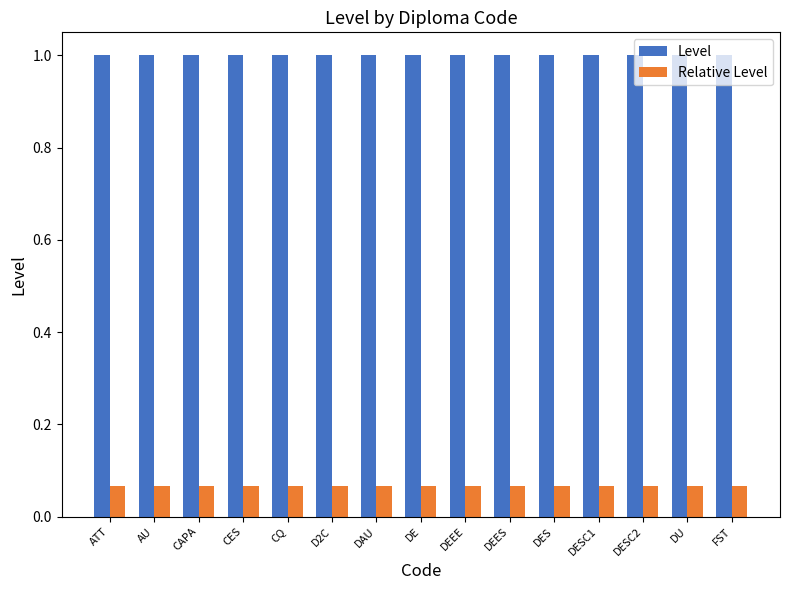

Is it true that Level equals 0.3 at CAPA?

False